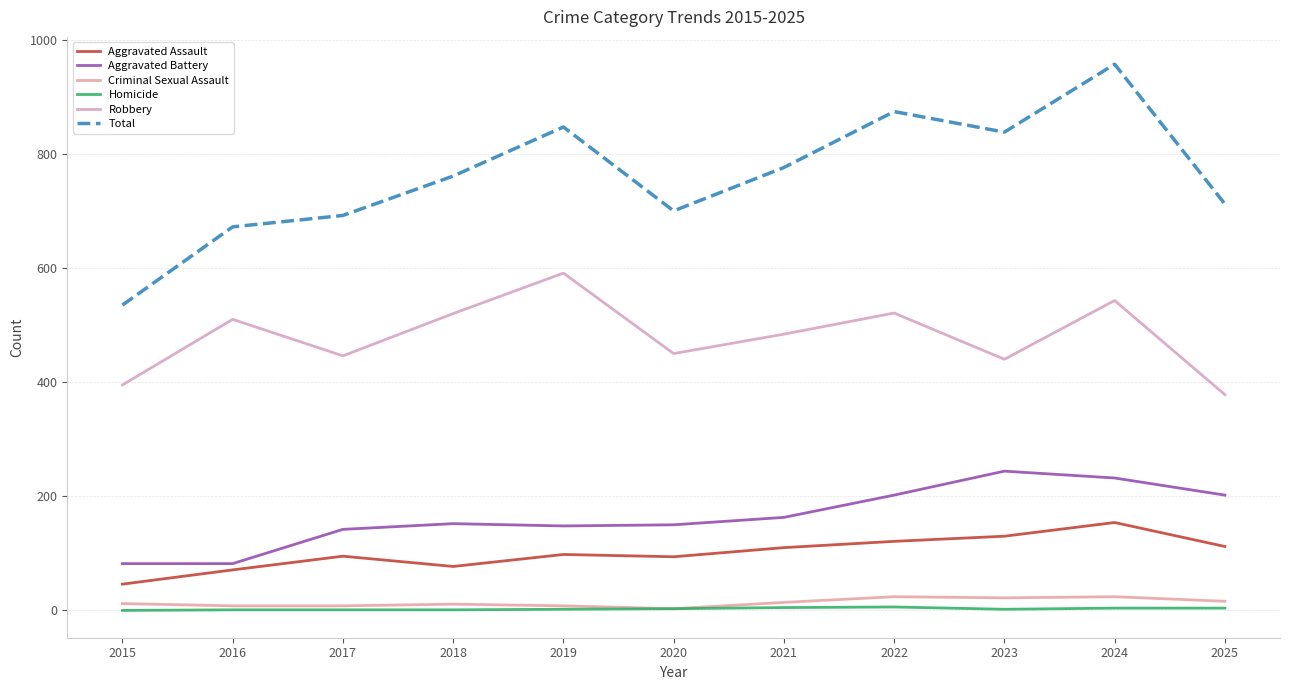

Is it true that Total equals 672 at 2016?

True